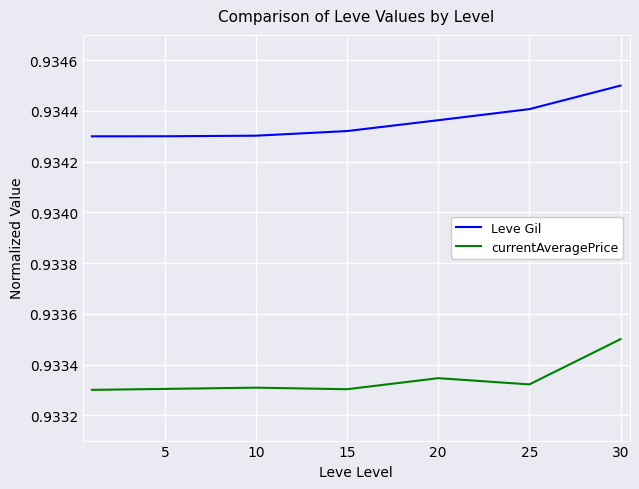

True or false: currentAveragePrice and Leve Gil cross at least once.

False